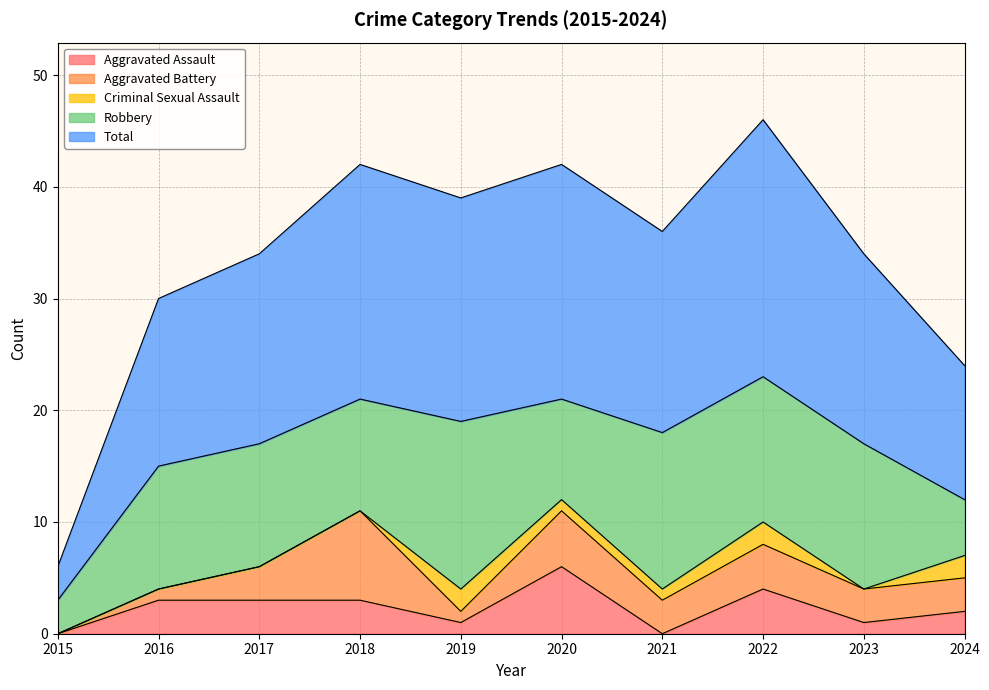

What is the difference between the second highest and second lowest values in the Criminal Sexual Assault series?

2